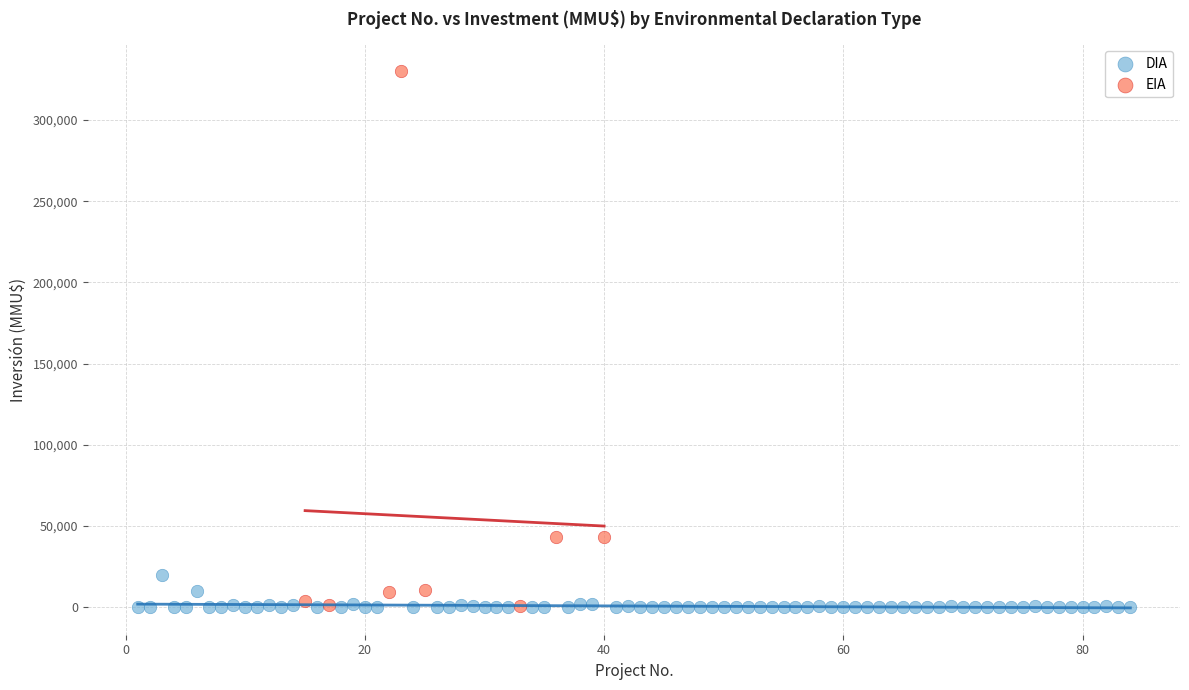

Which series has the widest spread of Y values?

EIA